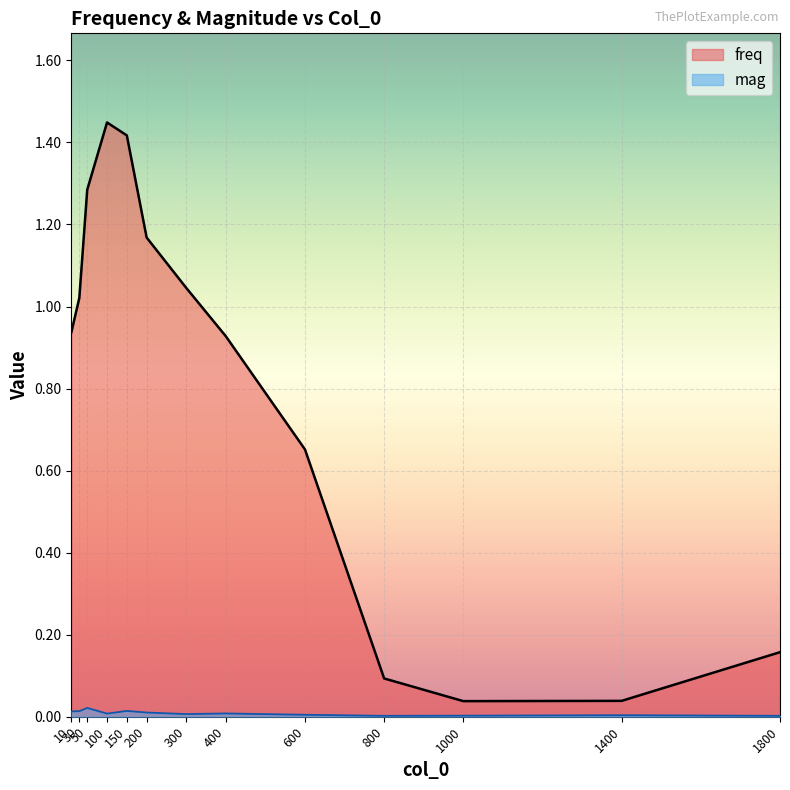

Reading left to right, transcribe all the data shown in this chart.

freq: 0.9	1.0	1.3	1.4	1.4	1.2	1.0	0.9	0.7	0.1	0.0	0.0	0.2
mag: 0.0	0.0	0.0	0.0	0.0	0.0	0.0	0.0	0.0	0.0	0.0	0.0	0.0